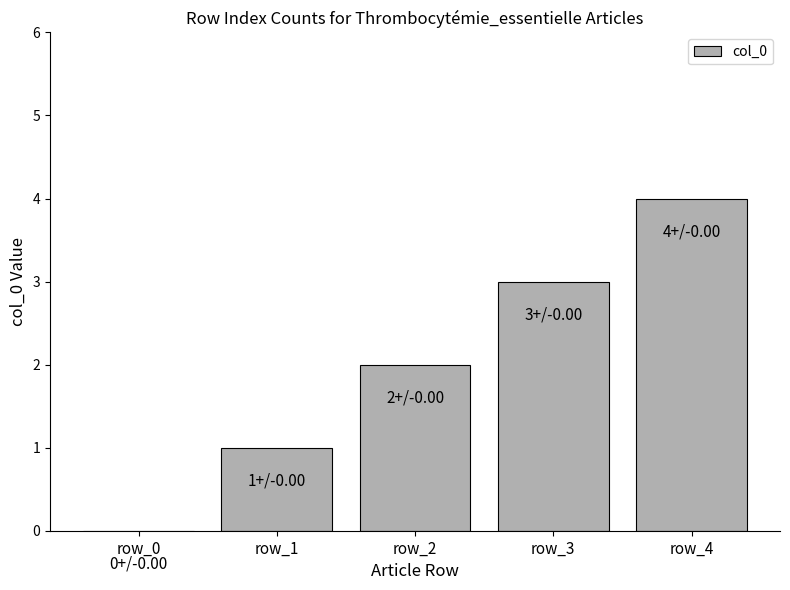

What is the sum of all values?

10